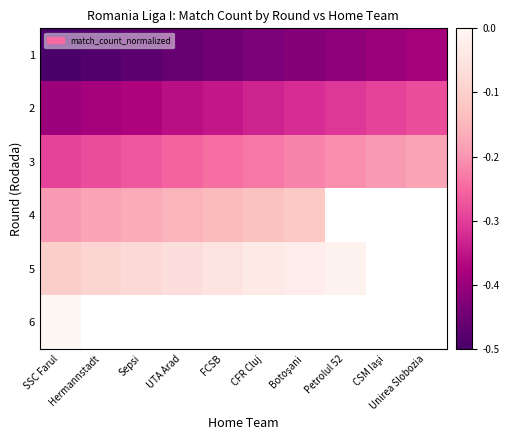

The value of 3 at Petrolul 52 is -0.1. True or false?

False